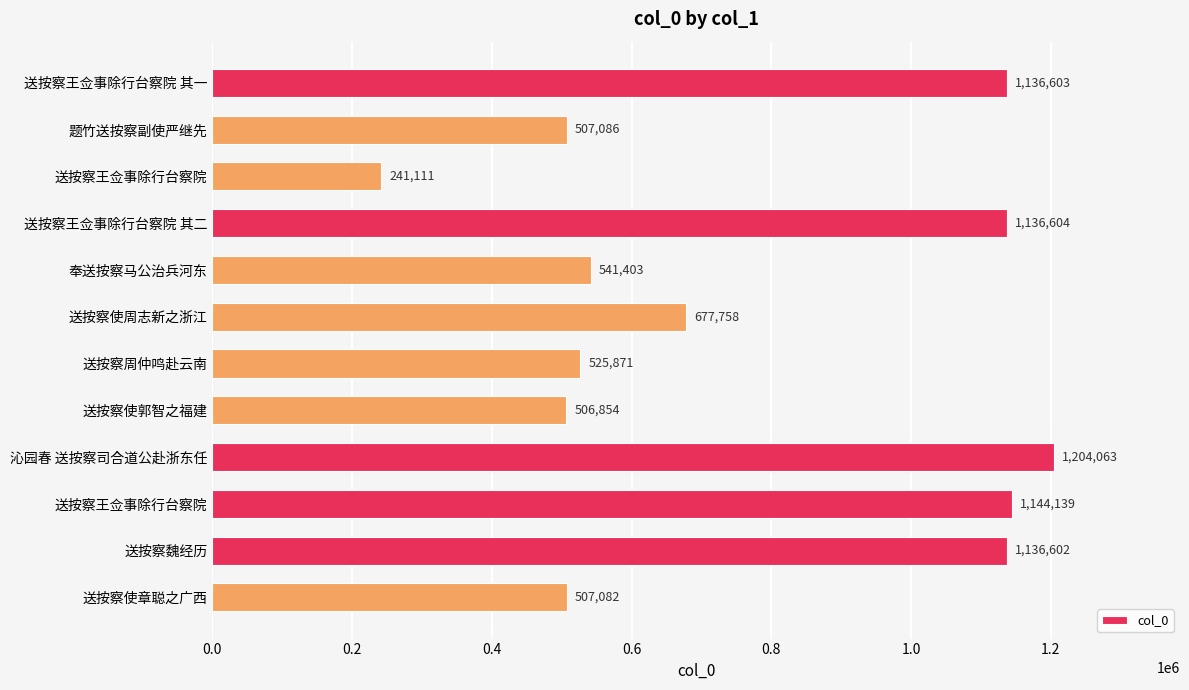

How many distinct data groups are displayed?

1